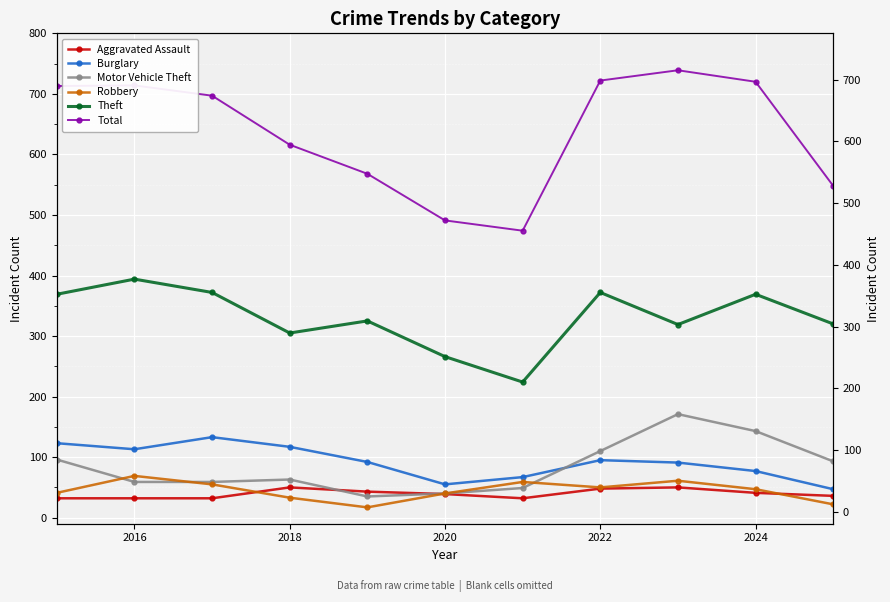

True or false: Burglary and Aggravated Assault cross at least once.

False